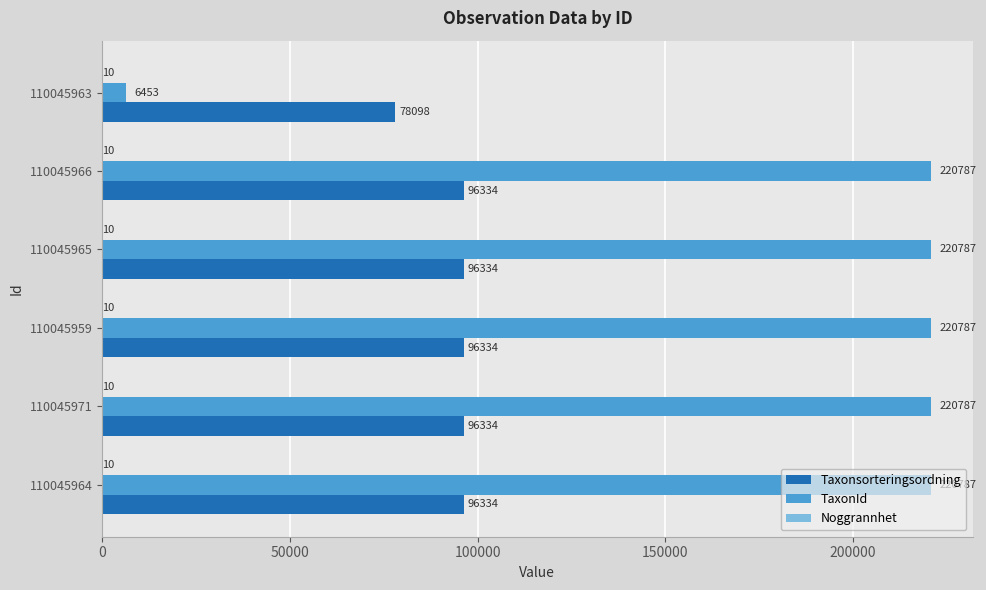

Is it true that TaxonId equals 394837 at 110045965?

False